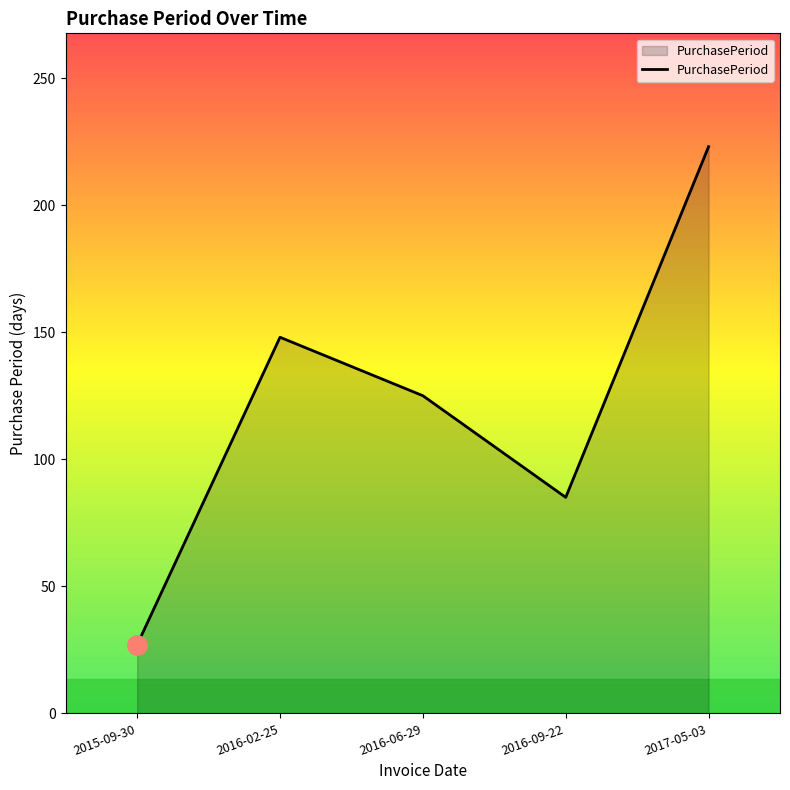

What is the sum of all values?

608